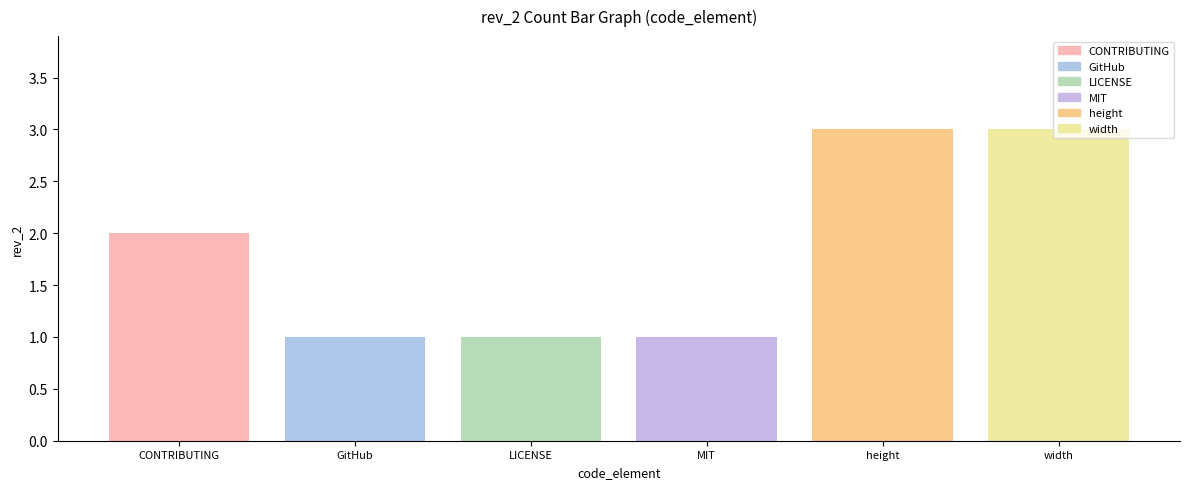

What is the approximate value at width?

3